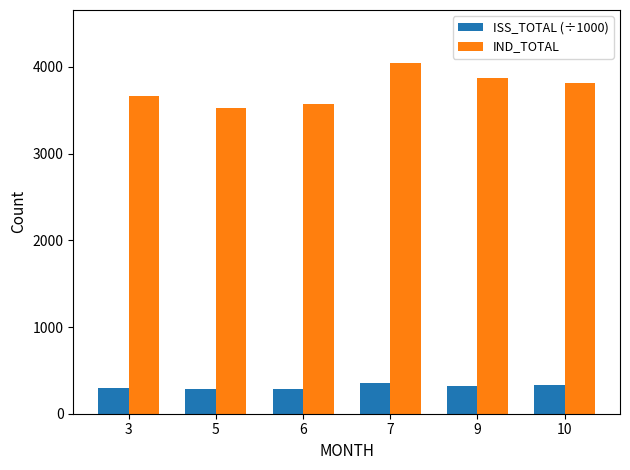

The IND_TOTAL series shows 1362 at 5. True or false?

False